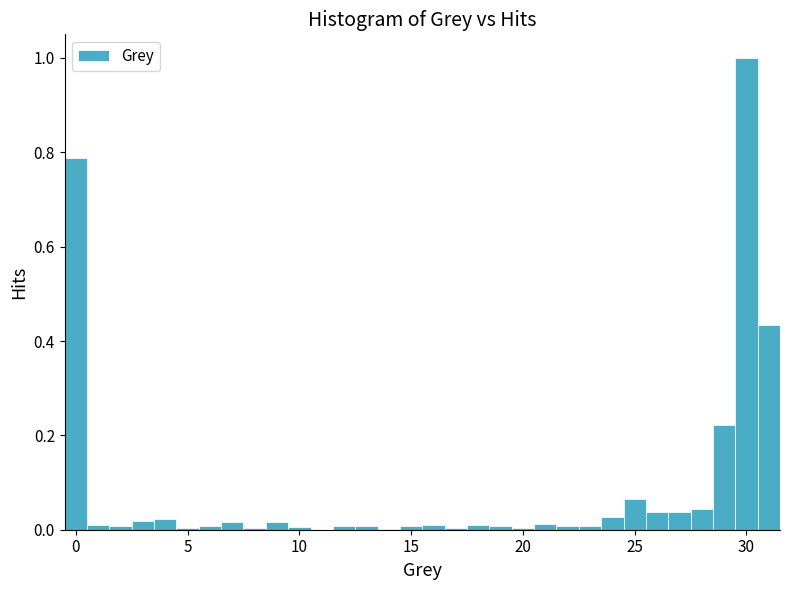

Read against the x-axis, roughly where is the centre of the tallest bar?

30.0